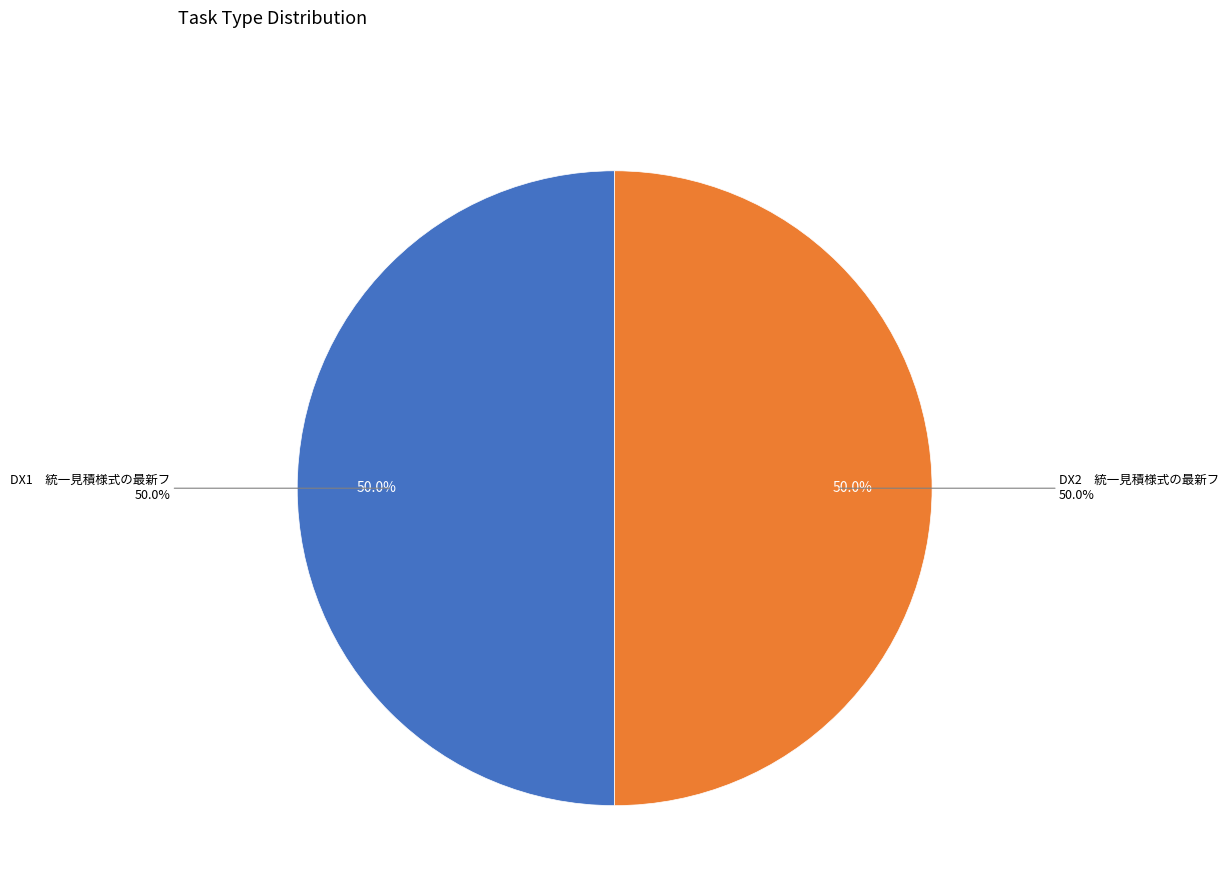

What percentage is NOT represented by DX1　統一見積様式の最新フ?

50.0%